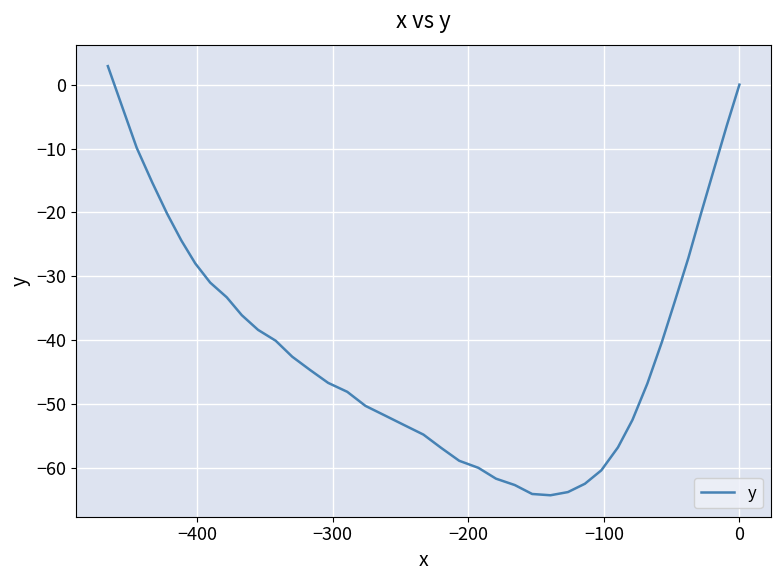

Is it true that the value at 7 is -13.0?

False